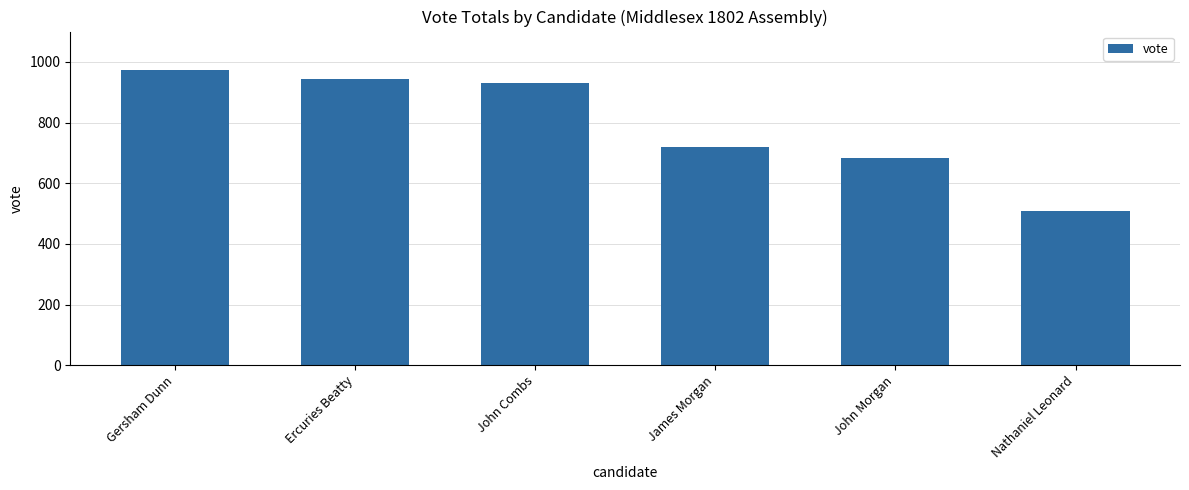

Reading left to right, transcribe all the data shown in this chart.

Gersham Dunn=972	Ercuries Beatty=943	John Combs=932	James Morgan=718	John Morgan=684	Nathaniel Leonard=507